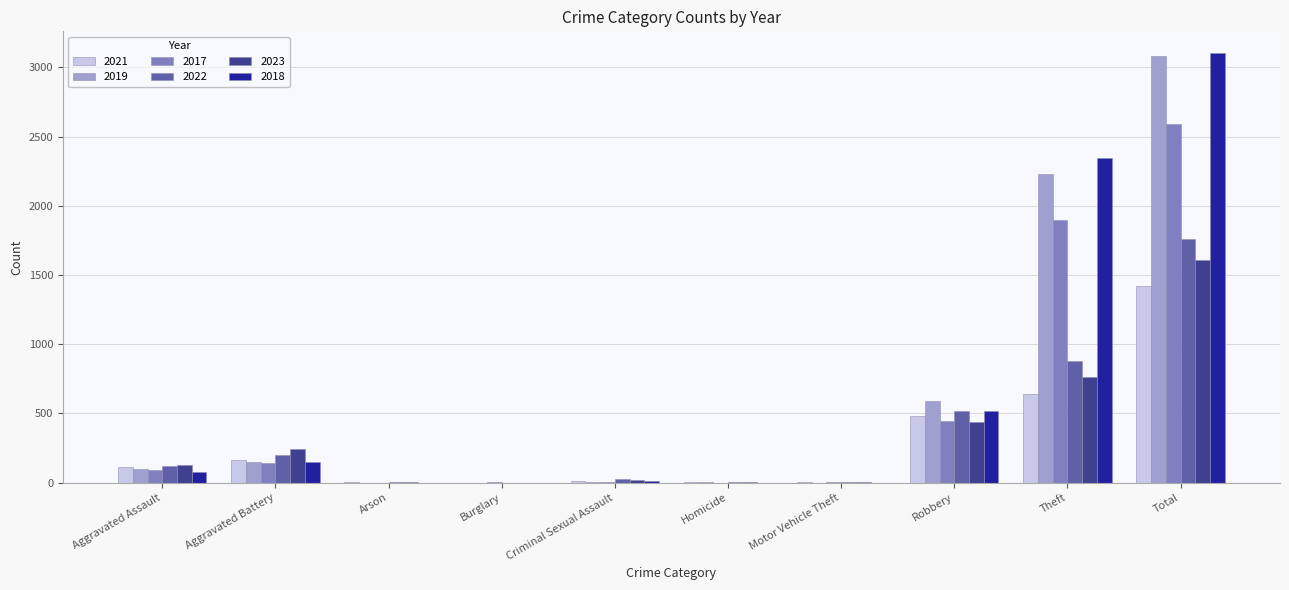

Which series changed the most between Aggravated Assault and Robbery?

2019